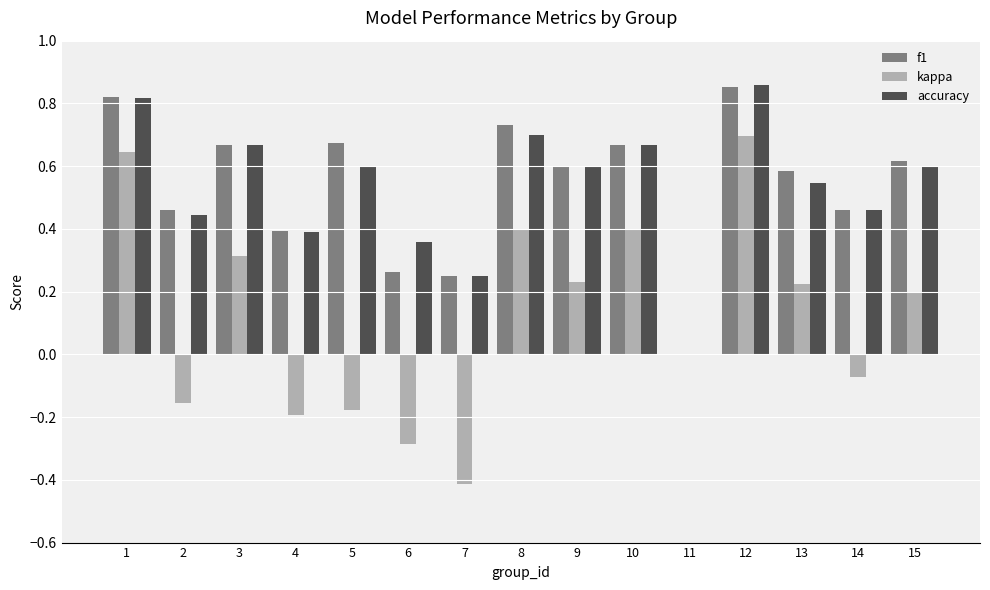

How many values in f1 are above zero?

14